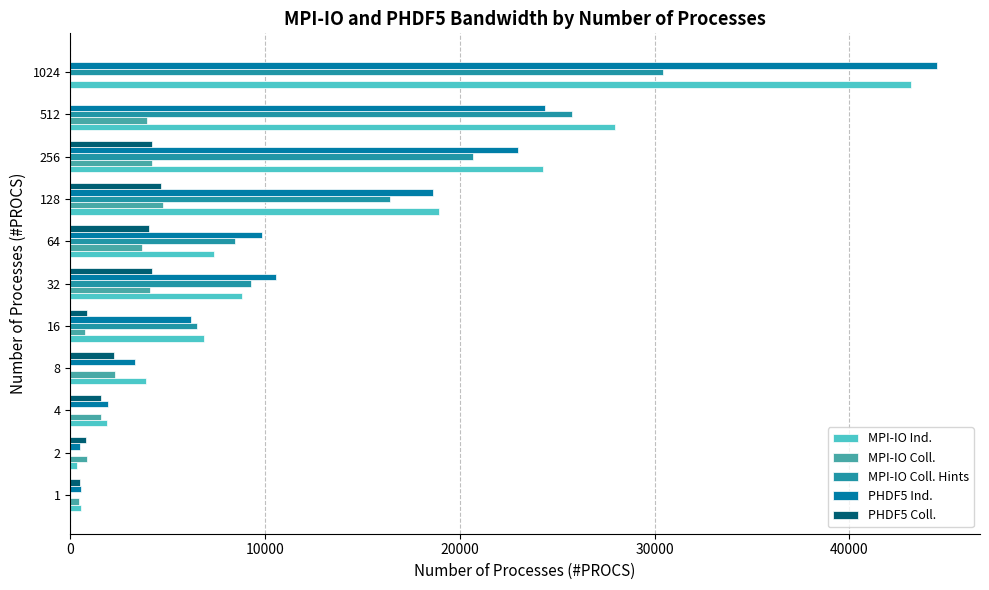

At which label does MPI-IO Coll. Hints reach its peak?

1024